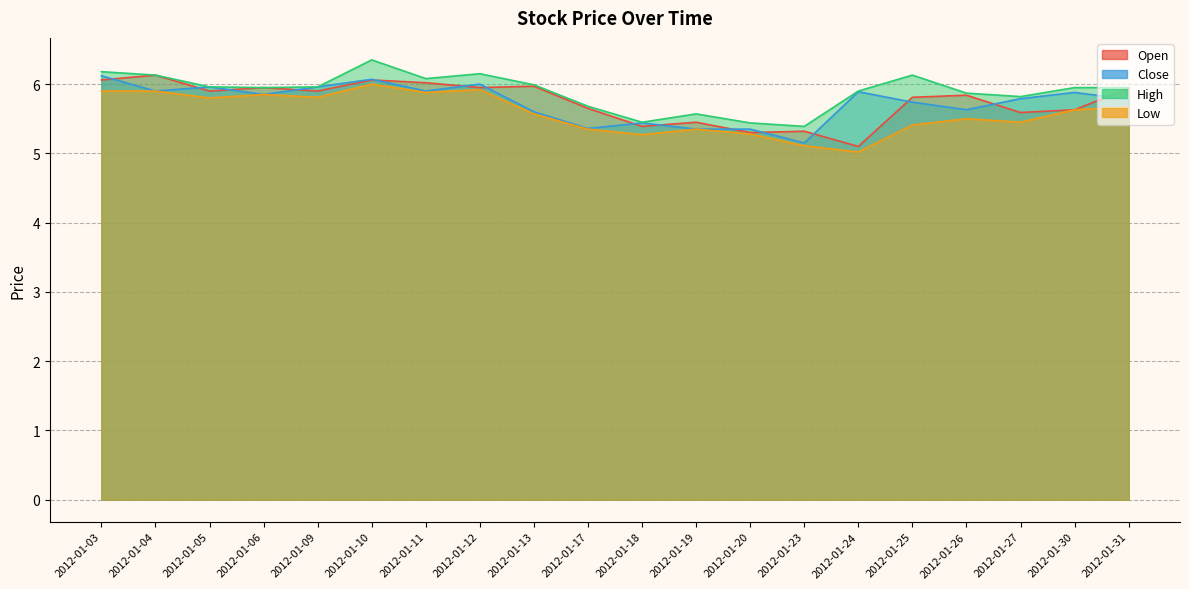

Is it true that Low equals 8.7 at 2012-01-24?

False